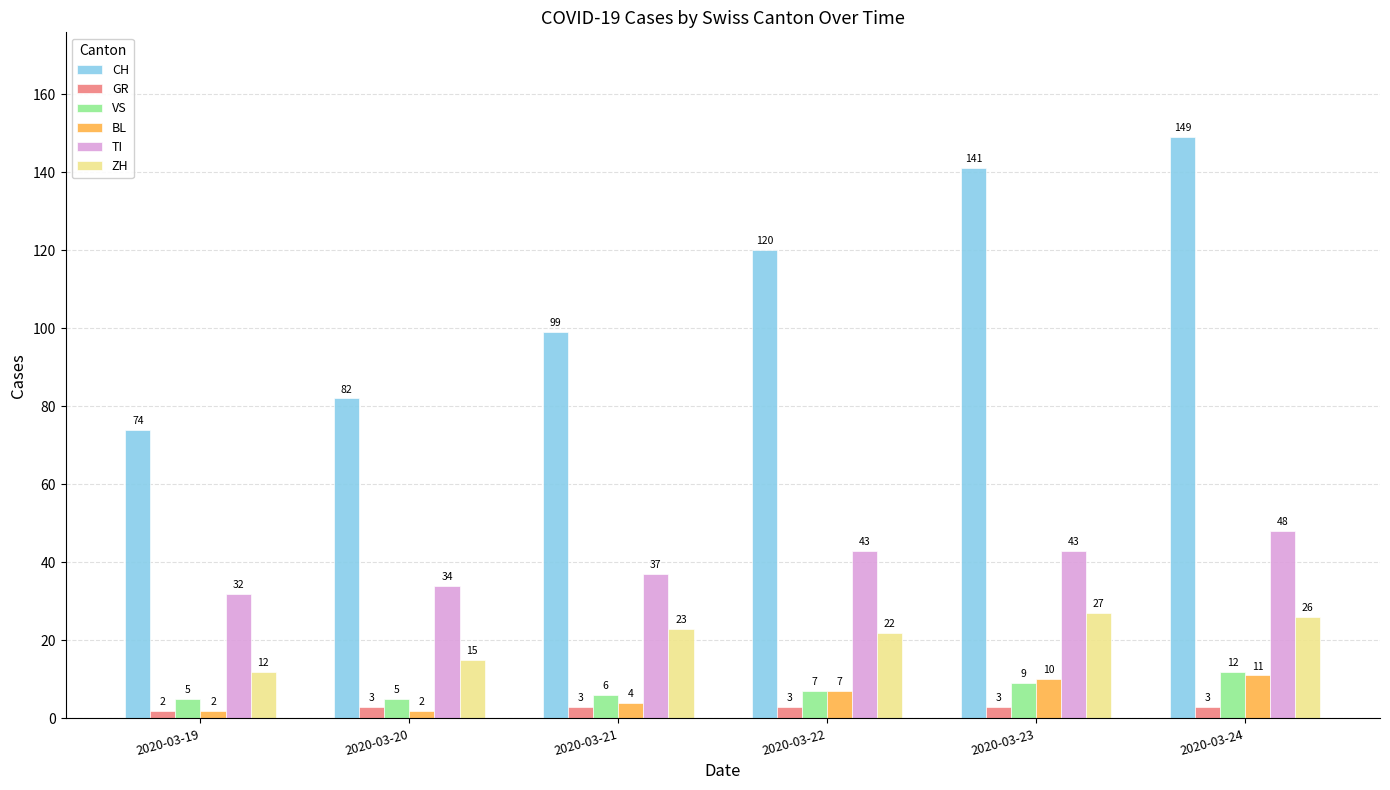

Does the chart contain any negative values?

No